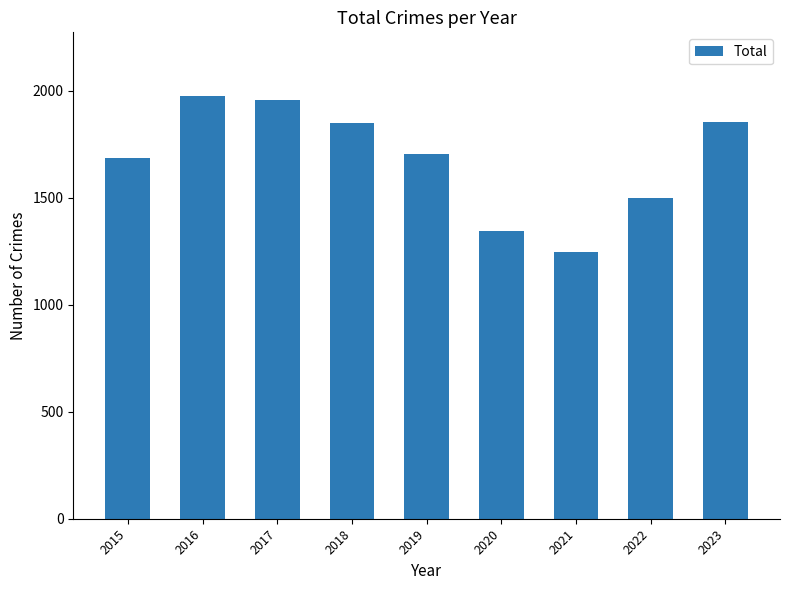

At which label is the value closest to 1610?

2015